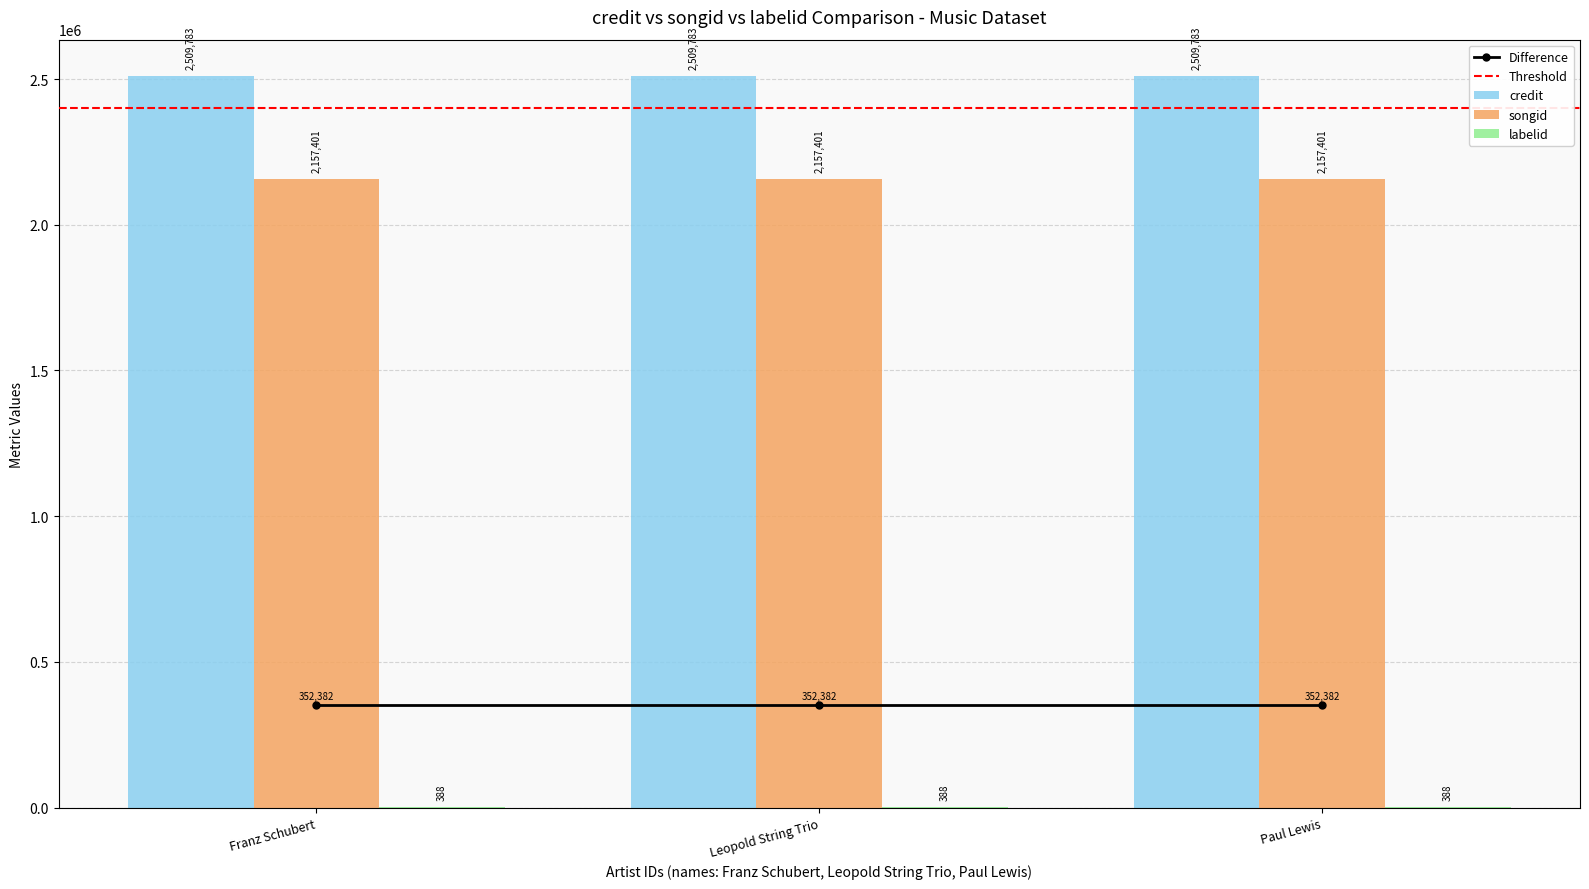

Between 12438 and 693270, which series saw the biggest shift?

credit